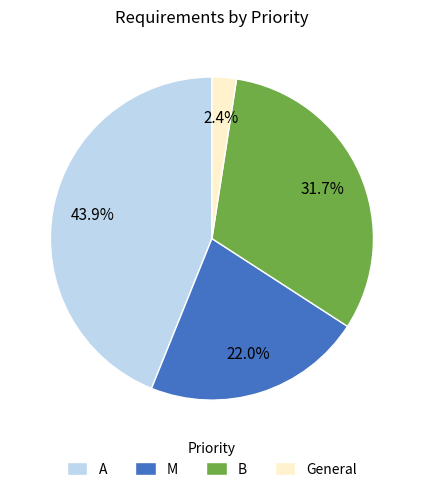

What is the largest slice in the pie chart?

A